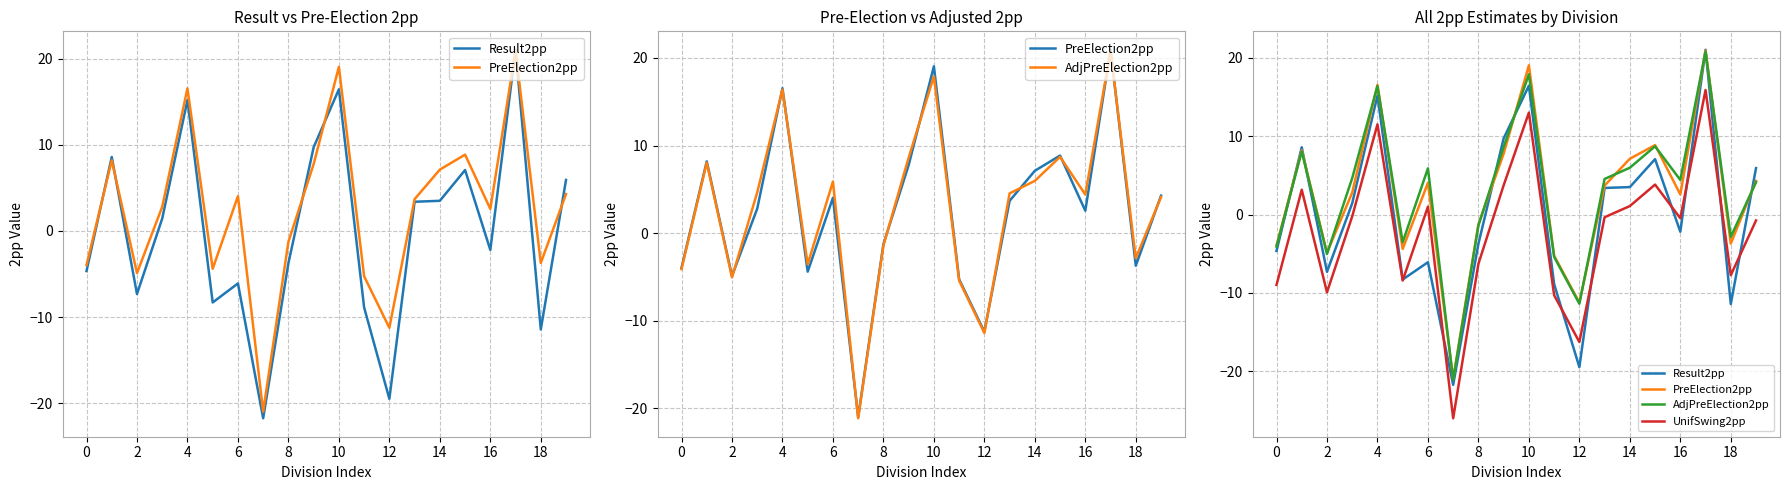

What is the label of the 9th point from the left?

8